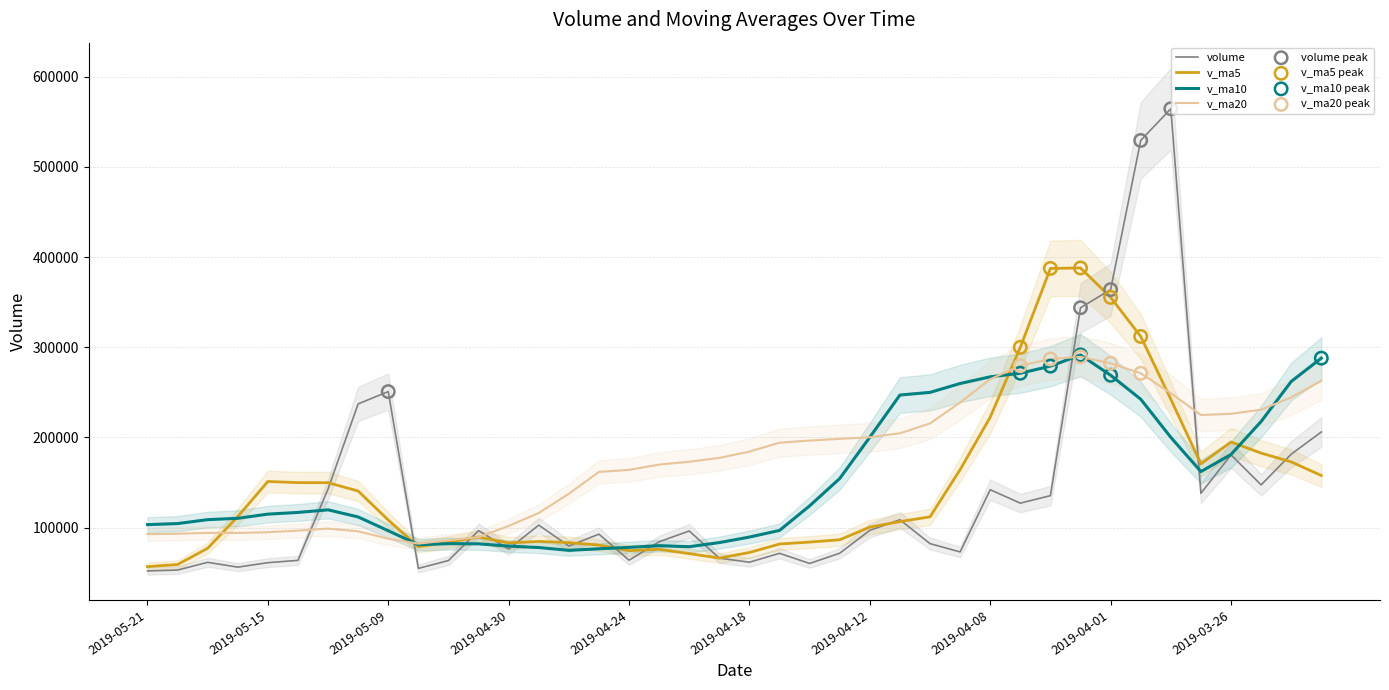

What is the total value across all series at 2019-04-23?

410576.8